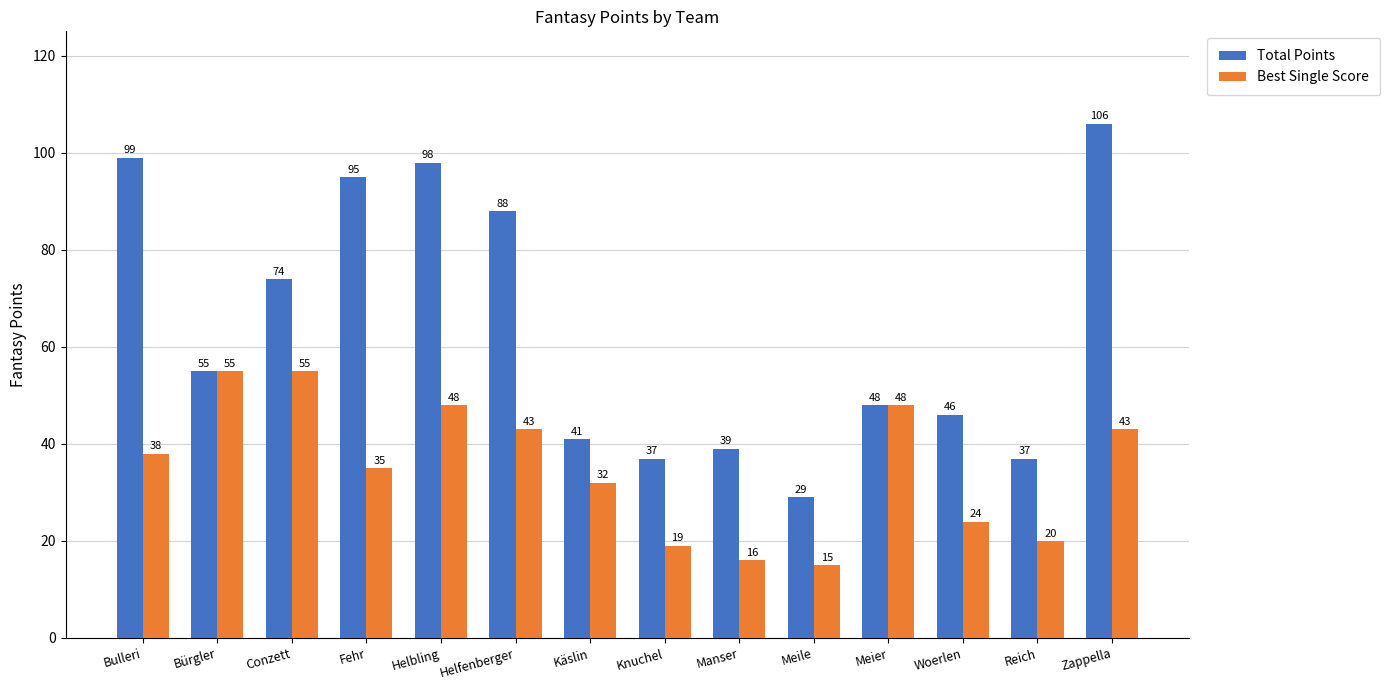

Rank the series at Knuchel from highest to lowest value.

Total Points, Best Single Score